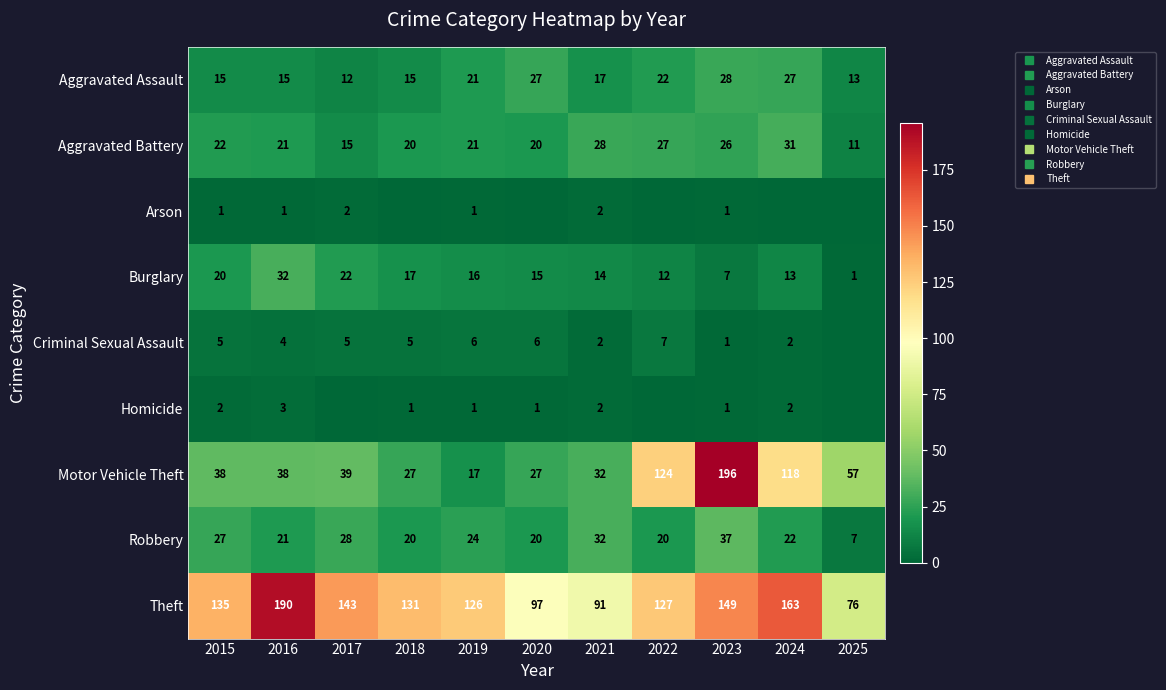

How many series are shown in this chart?

9